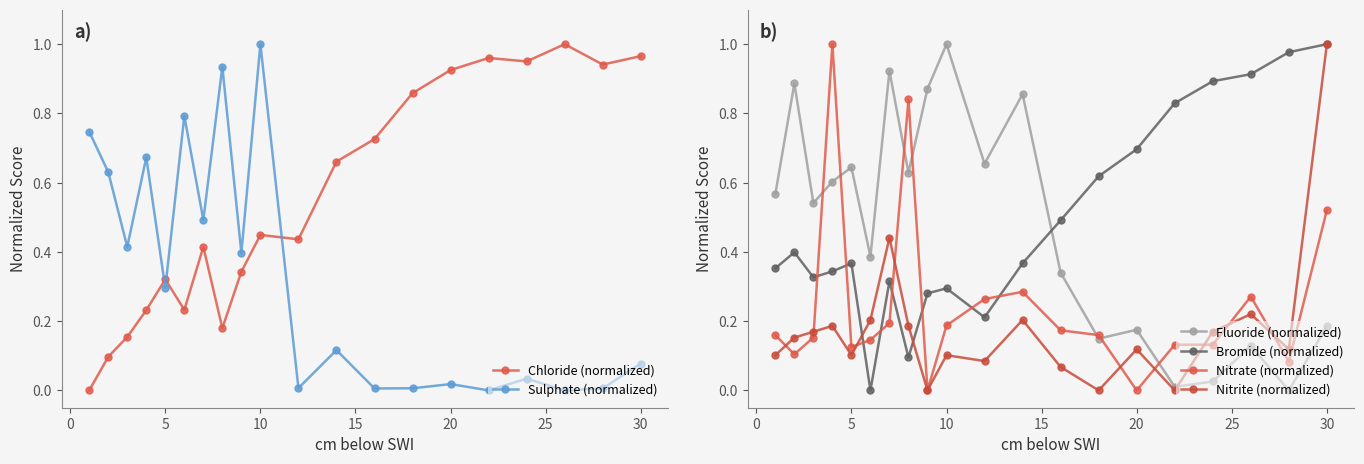

Which series ends up on top after the final intersection of Sulphate (normalized) and Chloride (normalized)?

Chloride (normalized)